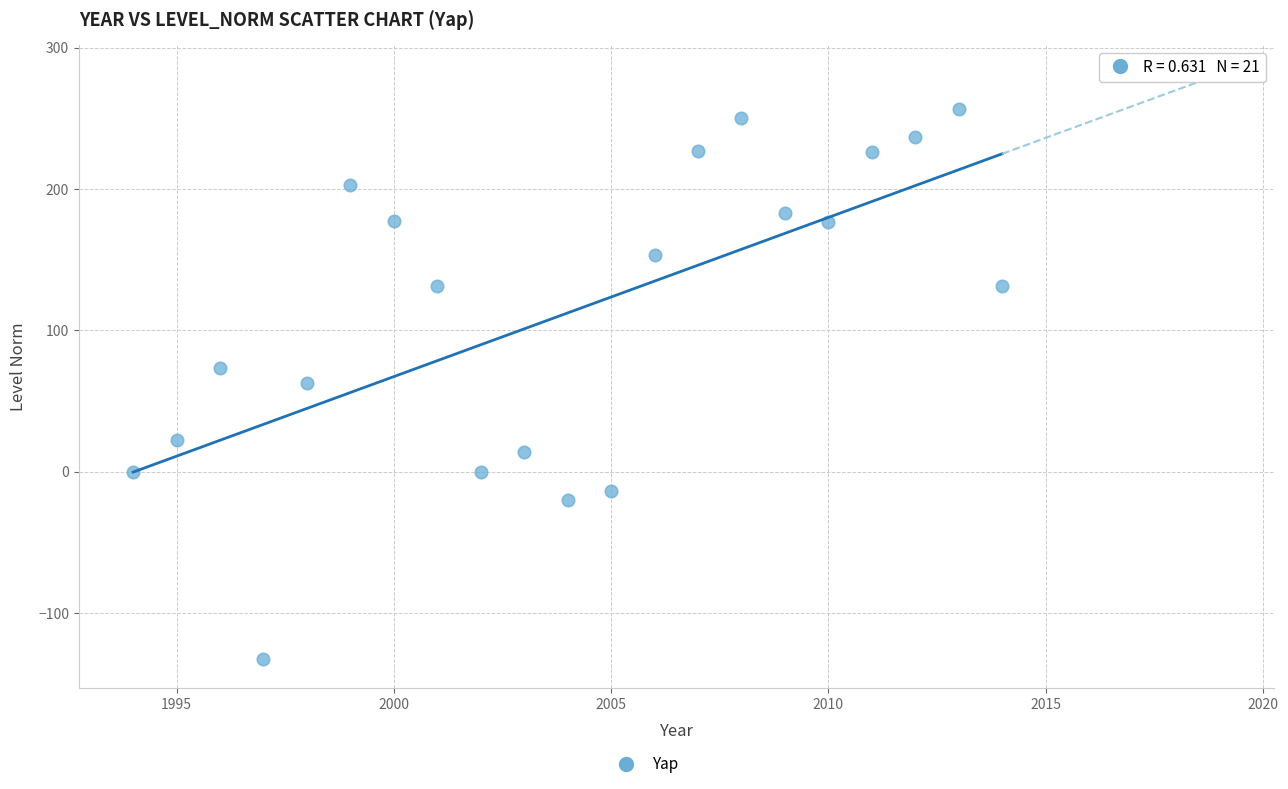

What is the range of X values (max minus min)?

20.0